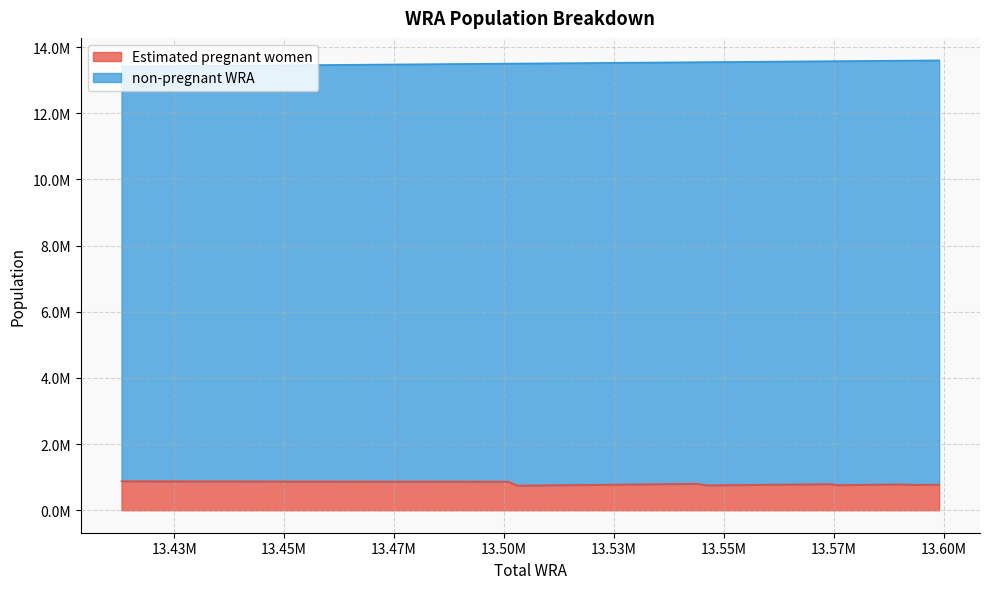

Which series changed the most between 13589000 and 13576000?

Estimated pregnant women